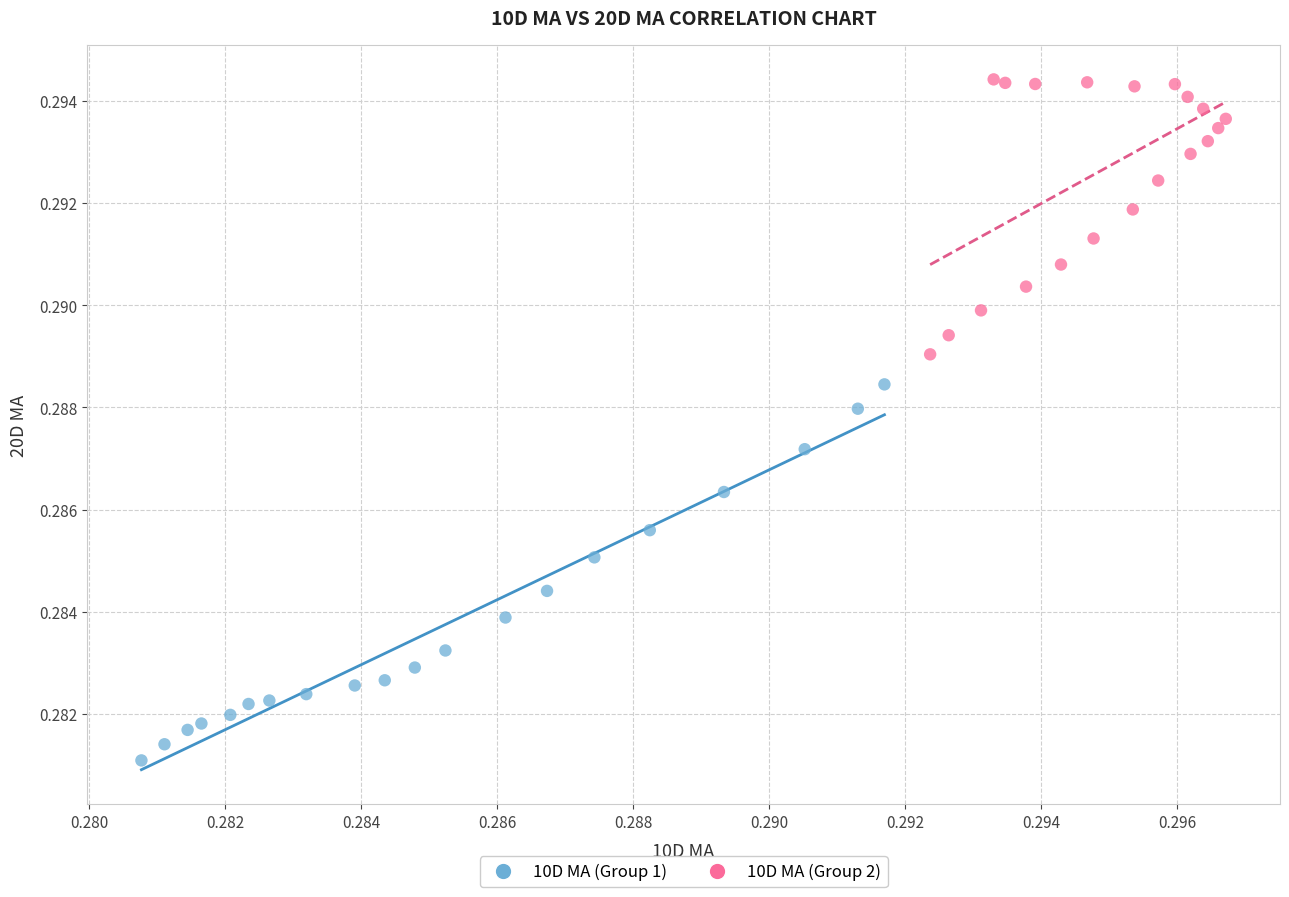

Which series contains the highest Y value?

10D MA (Group 2)